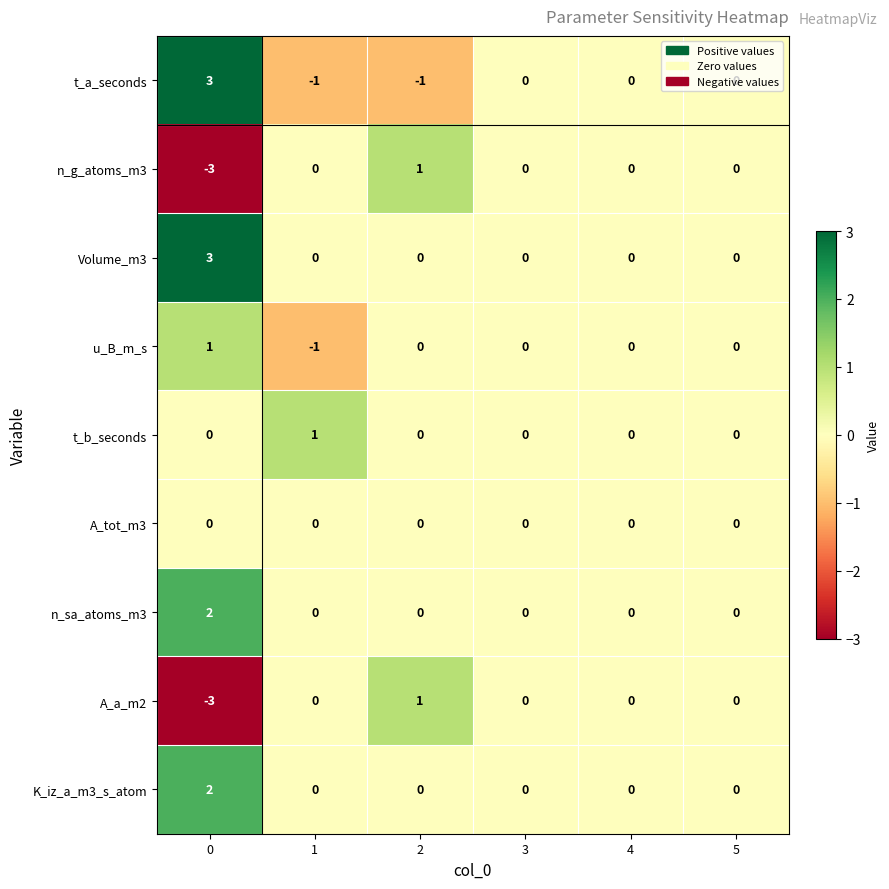

Which series has the largest total across all categories?

Volume_m3